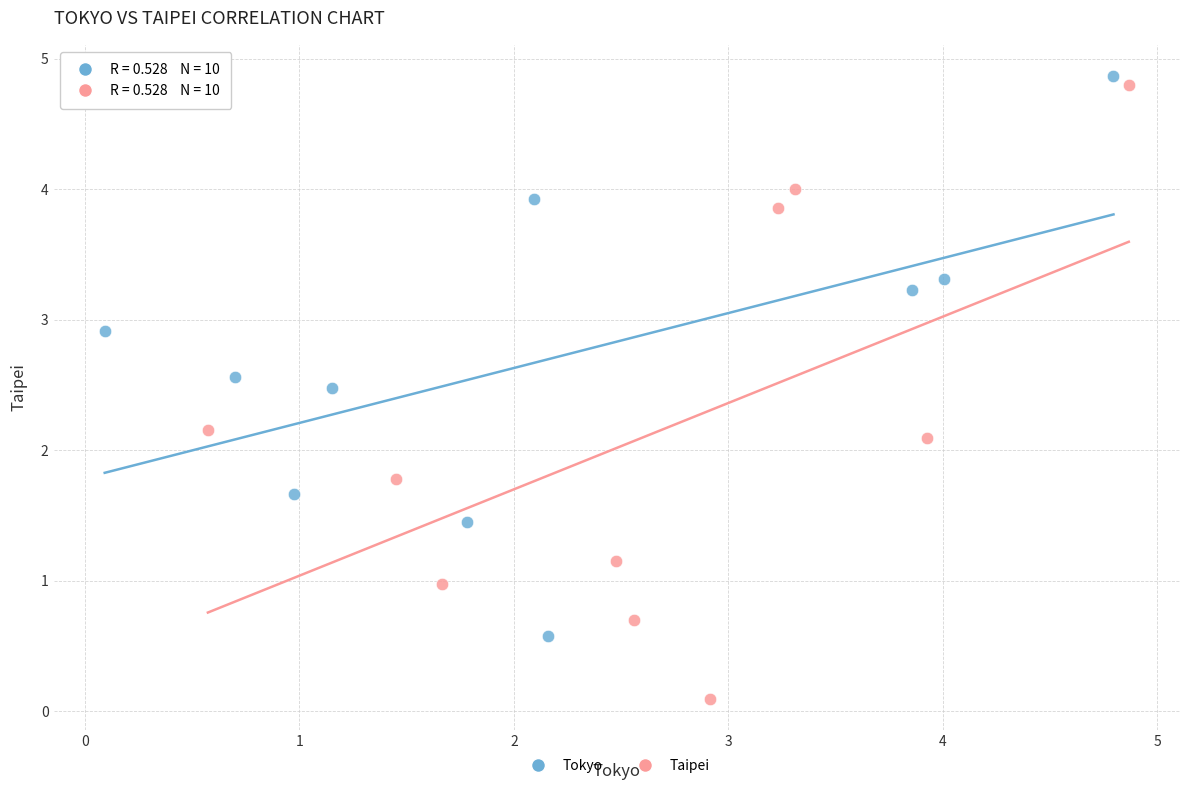

Which series reaches the maximum Y coordinate?

Tokyo